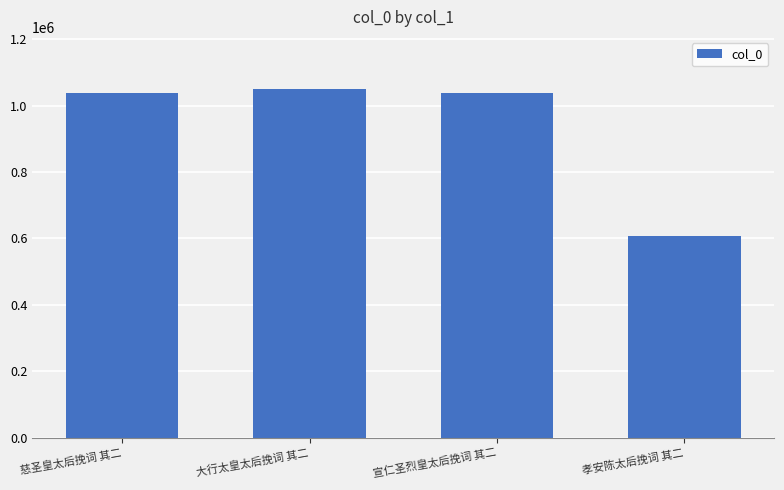

Between 慈圣皇太后挽词 其二 and 孝安陈太后挽词 其二, which is larger?

慈圣皇太后挽词 其二